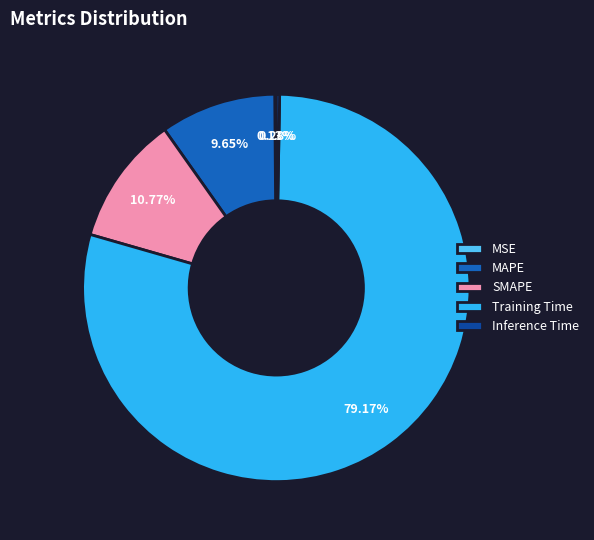

What is the largest slice in the pie chart?

Training Time